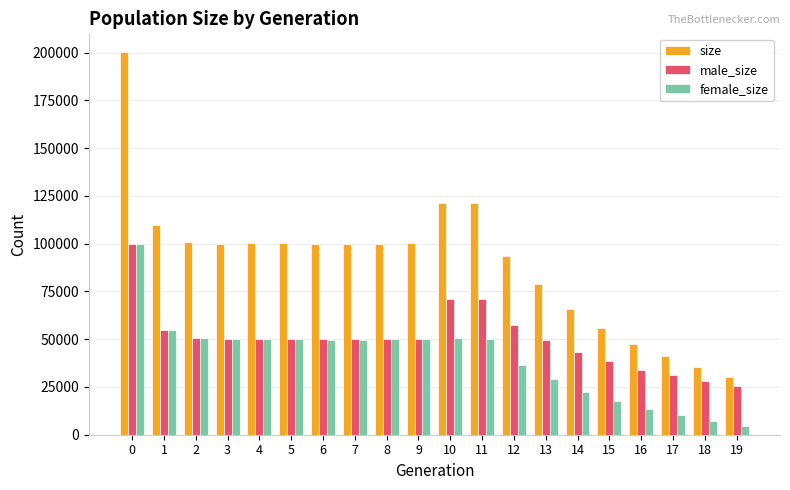

What is the approximate value of female_size at 4, to the nearest 10?

50300